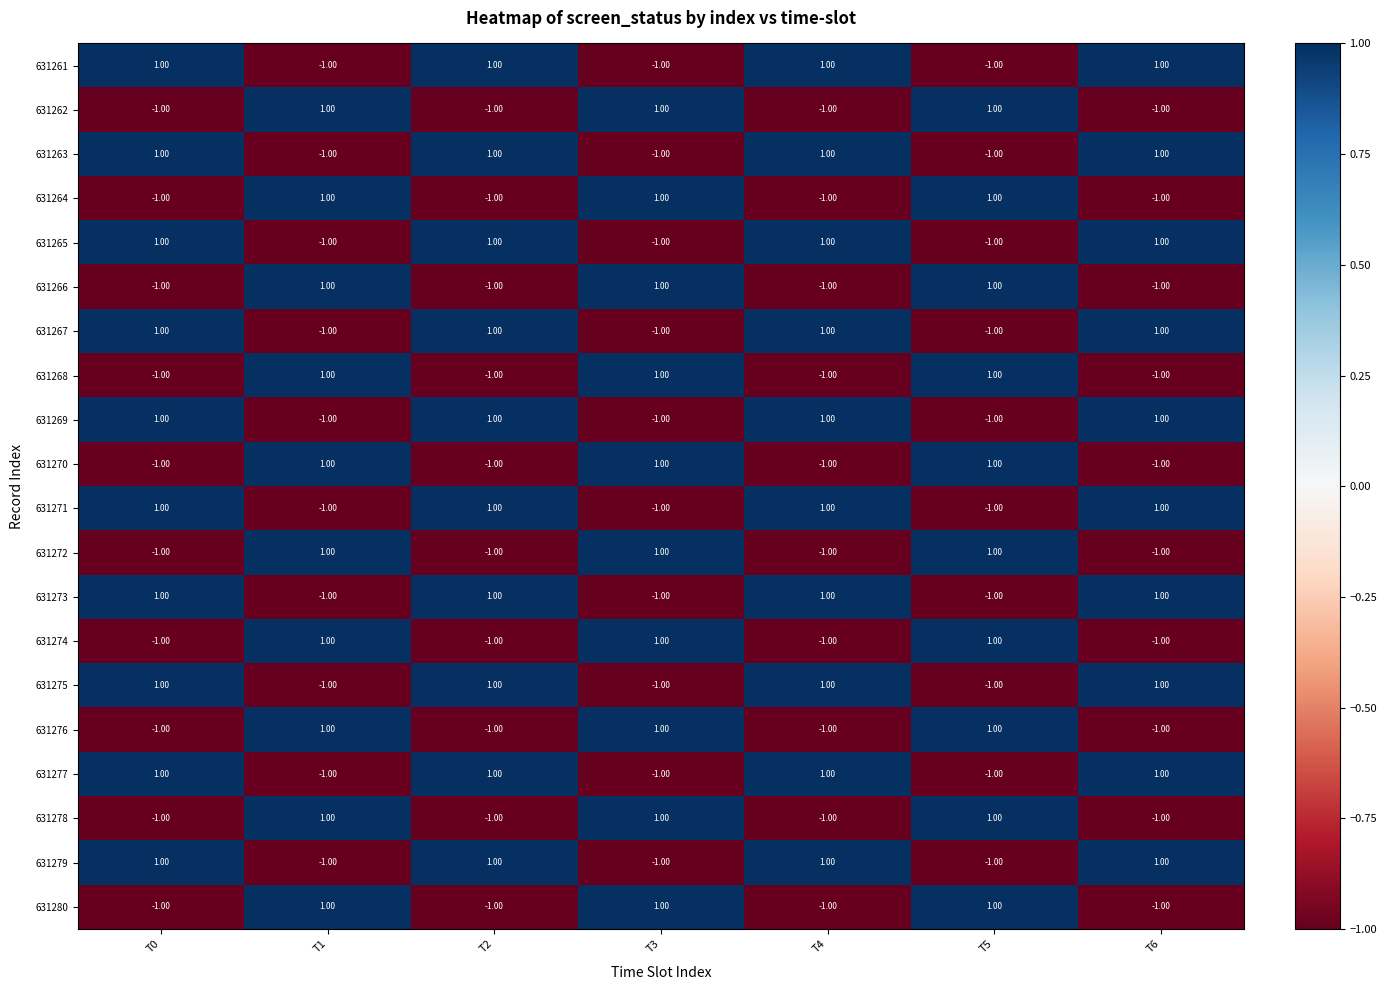

Is the value of 631272 at T6 greater than the value of 631275 at T0?

No